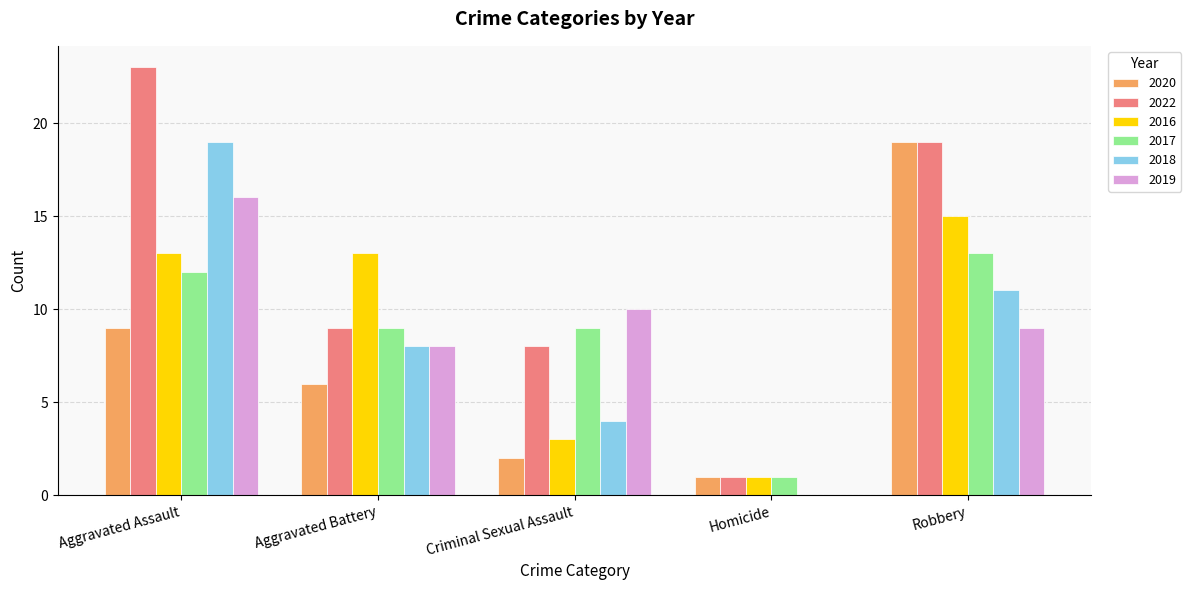

The 2022 series shows 8 at Criminal Sexual Assault. True or false?

True